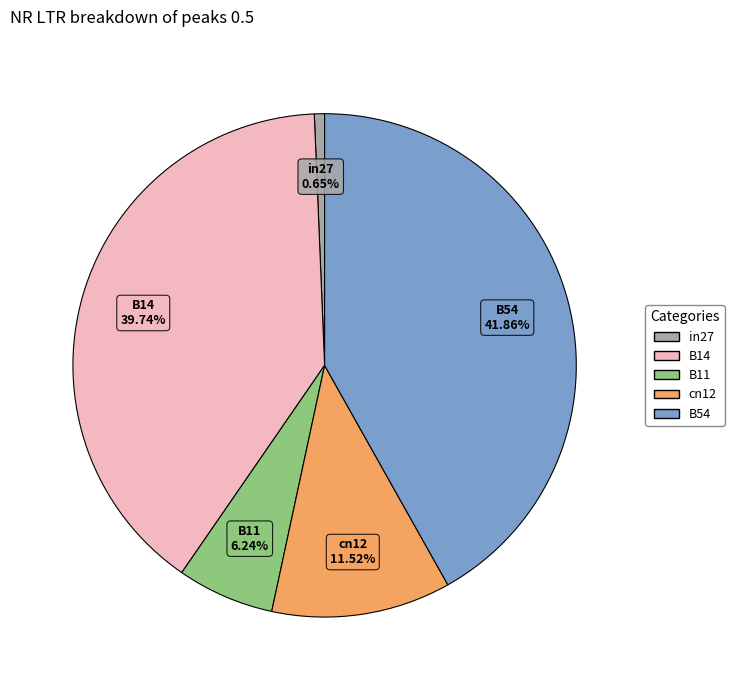

Is it true that B11 is 1% of the pie?

False